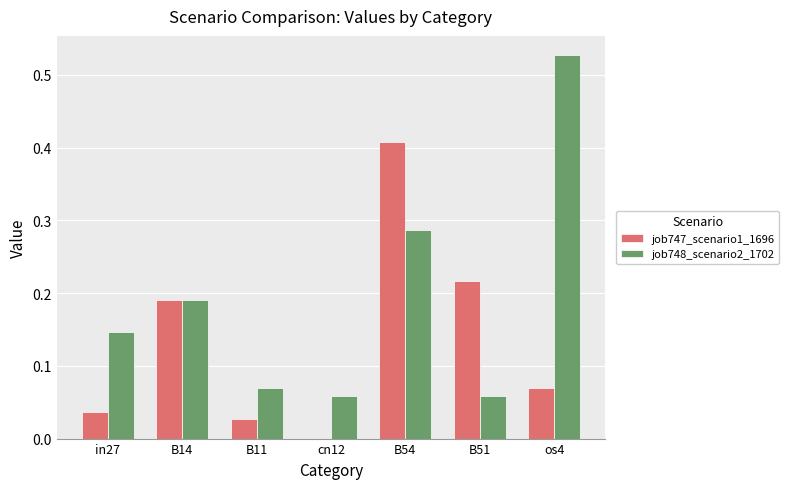

Which series has the largest total across all categories?

job748_scenario2_1702